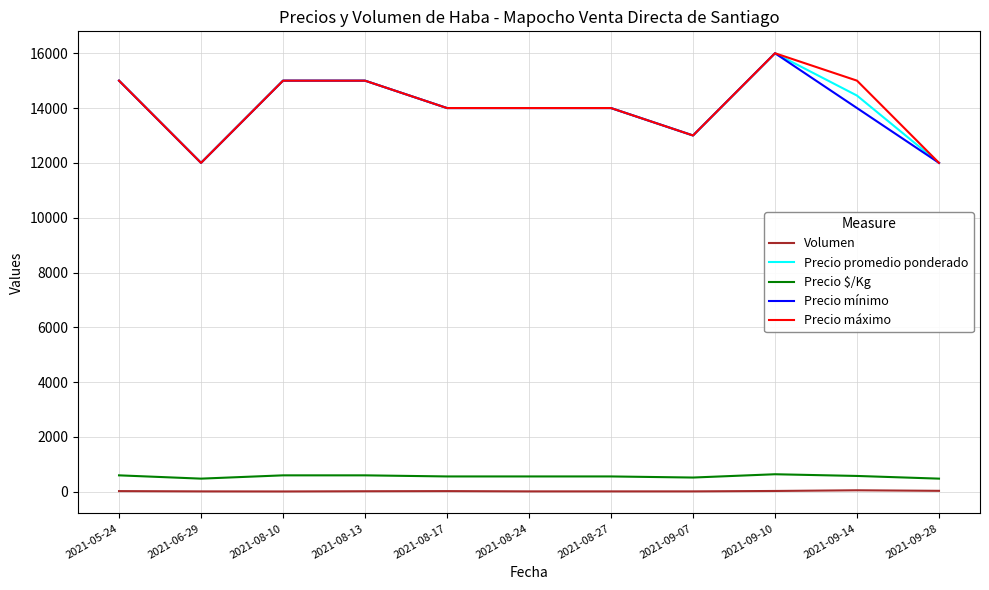

What is the minimum value for Precio $/Kg?

480